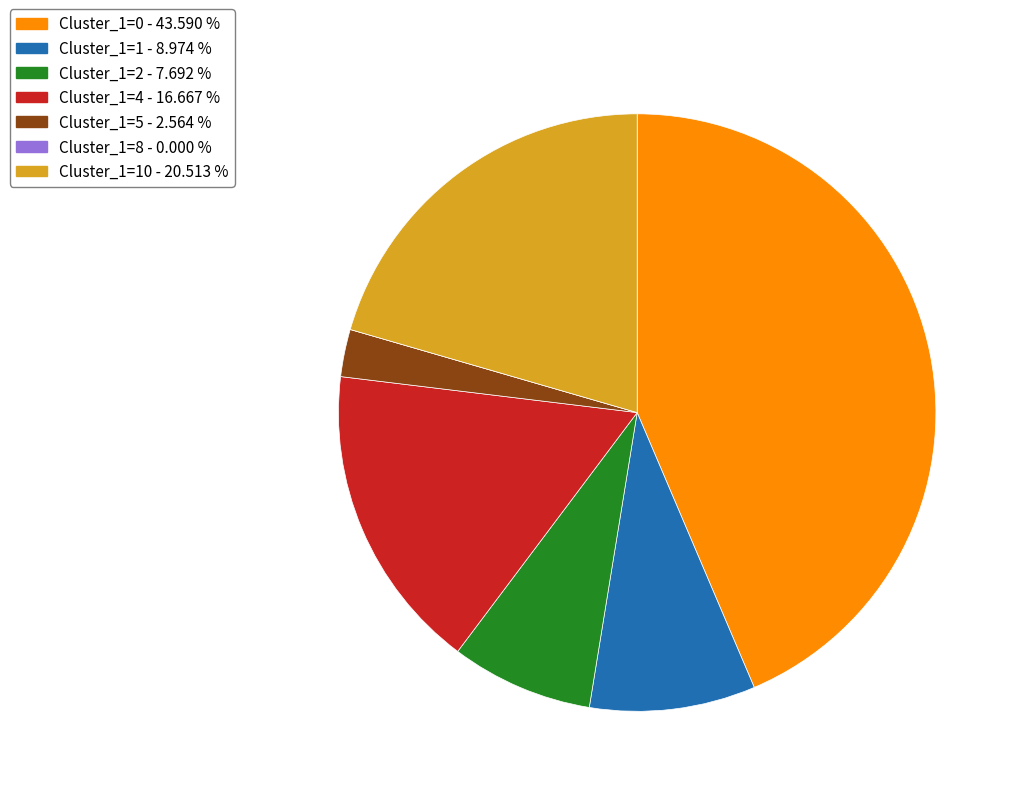

Is there any slice that represents more than half of the pie?

No